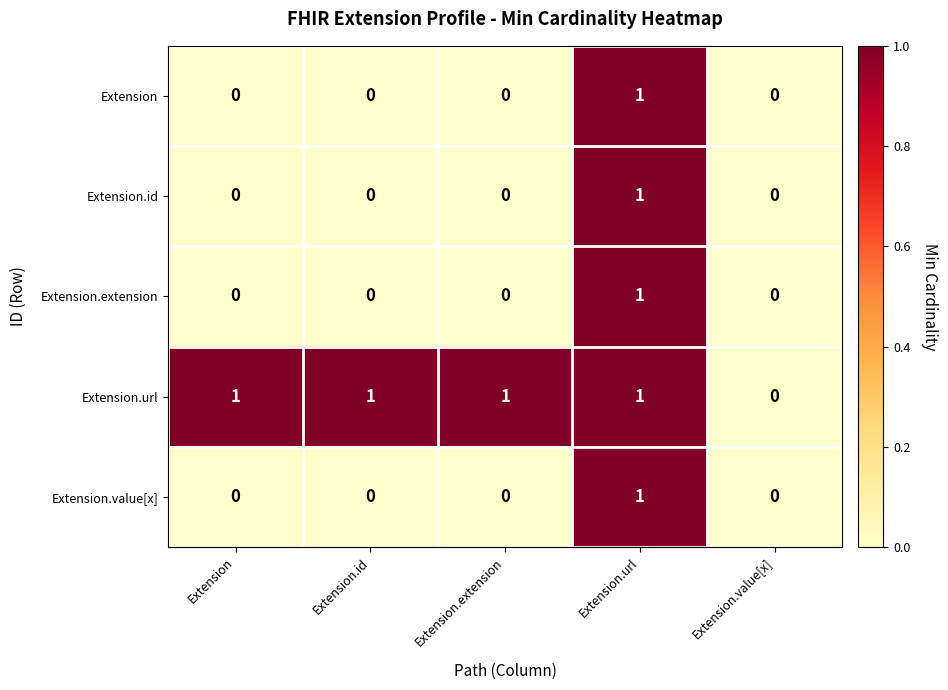

Where is Extension.url nearest to the value 0?

Extension.value[x]